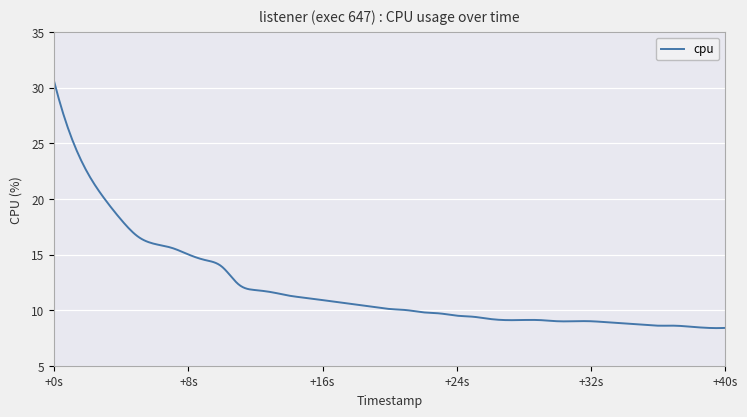

What is the difference between the maximum and minimum values?

22.1